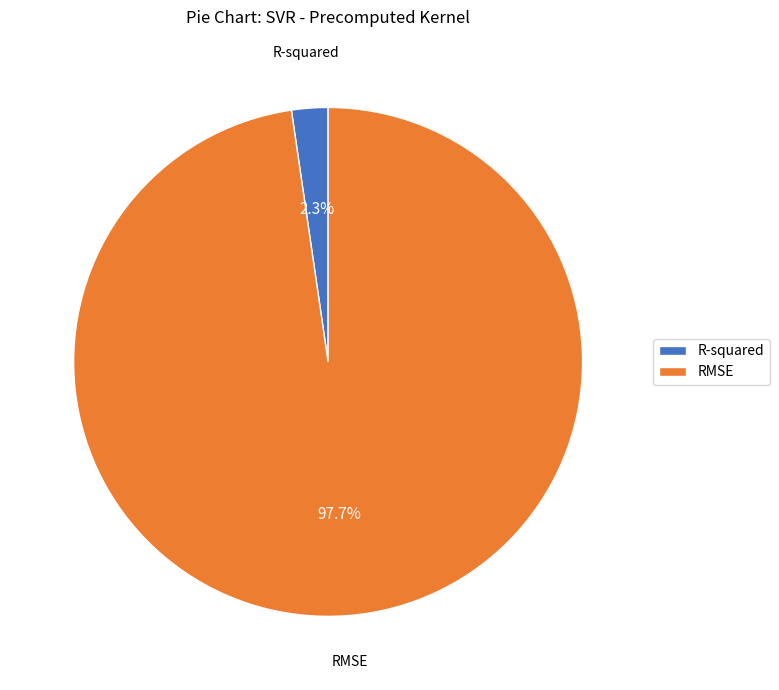

How many slices are in this pie chart?

2